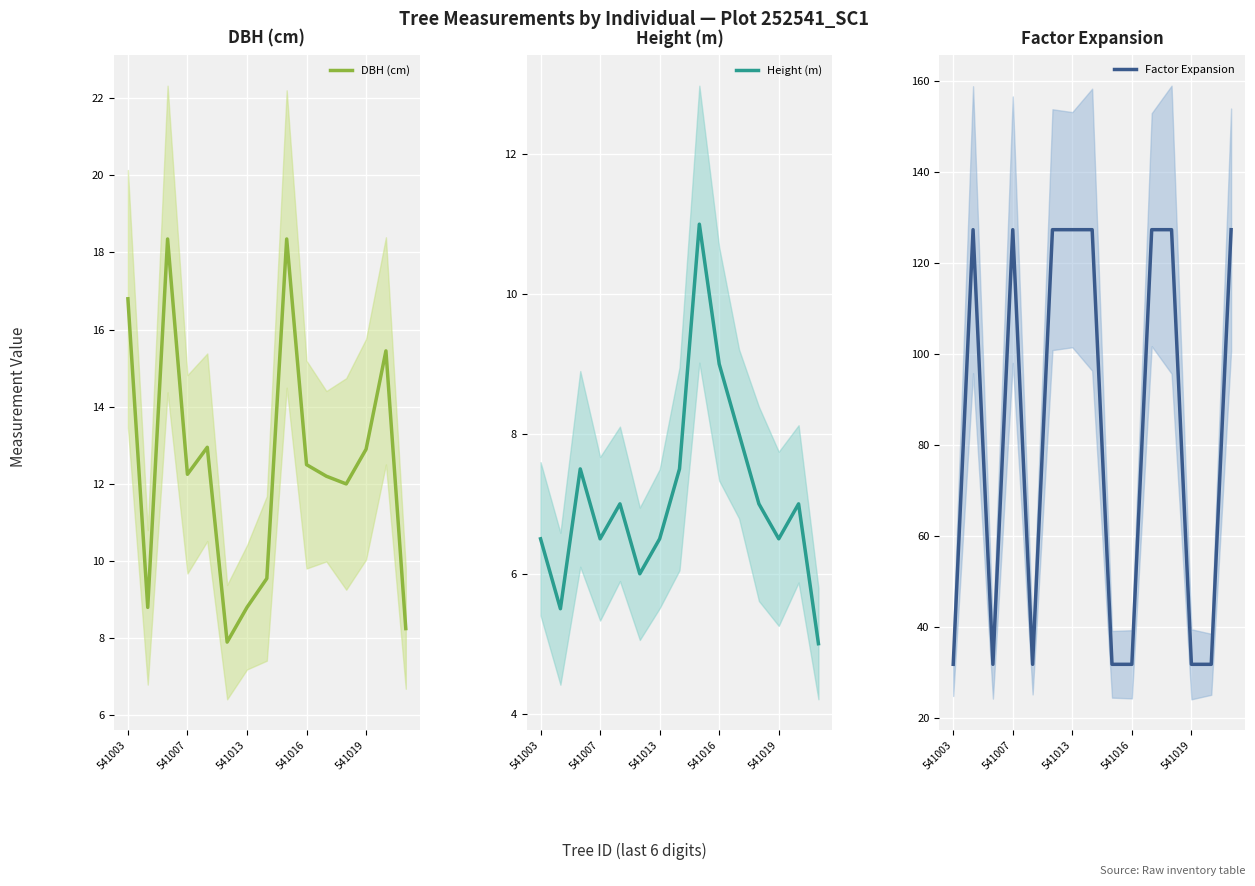

What position from the right is 8?

7